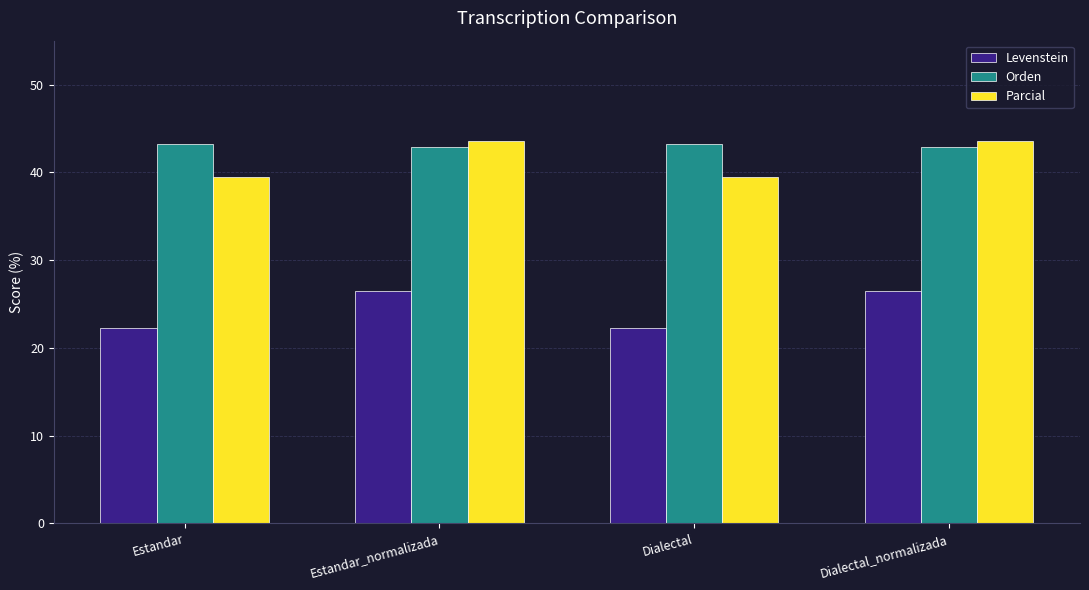

How many categories are shown in the chart?

4